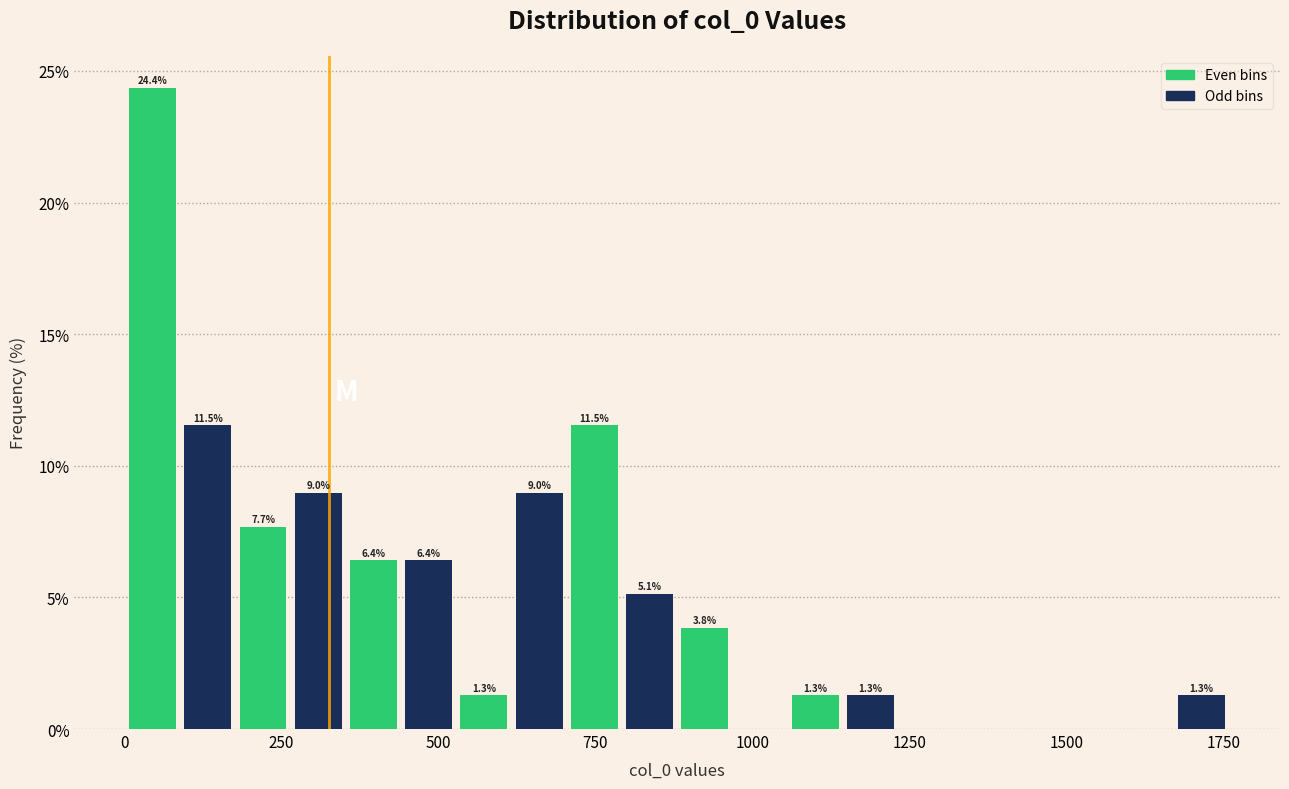

Around what value on the x-axis is the tallest bar? Give the approximate position of its centre, as read against the axis.

50